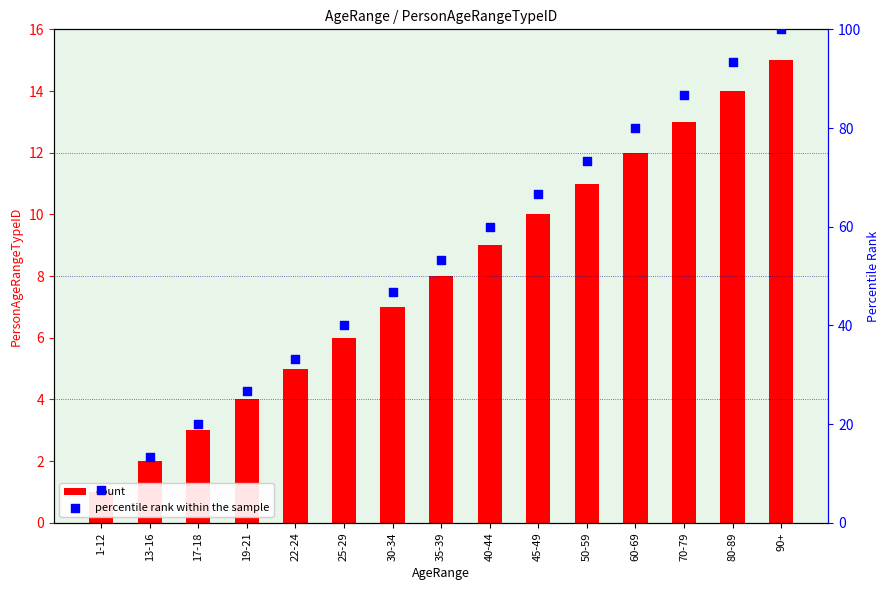

Which series reaches the minimum Y coordinate?

count